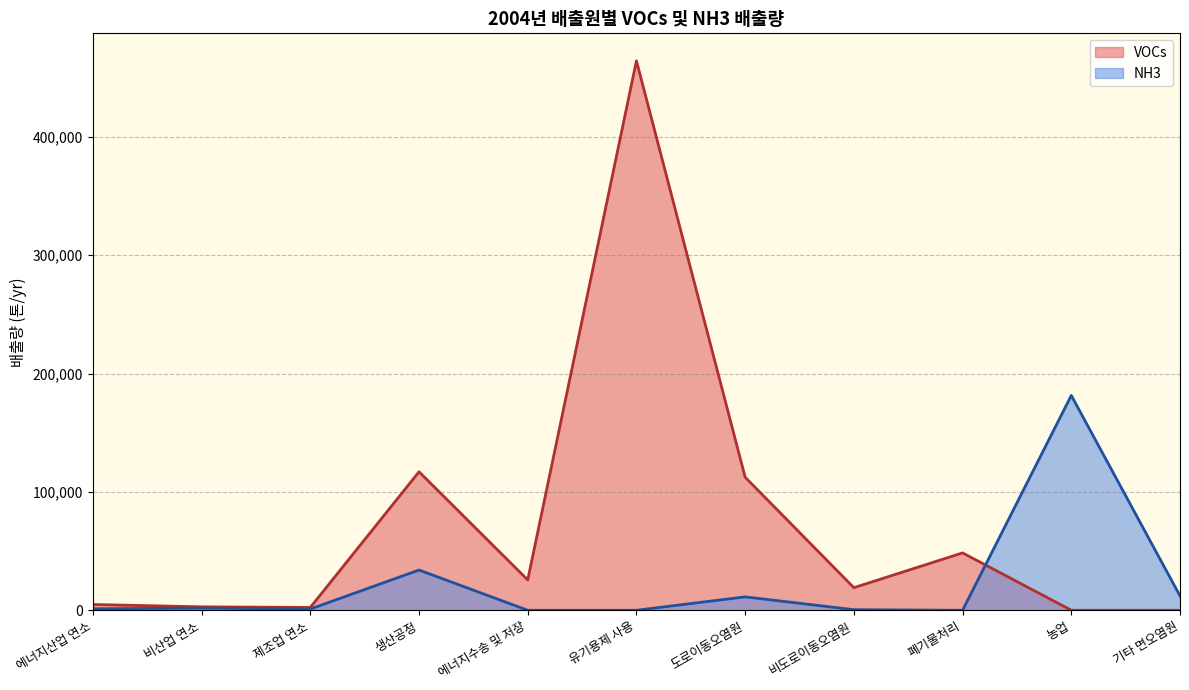

Does the chart have visible grid lines?

Yes